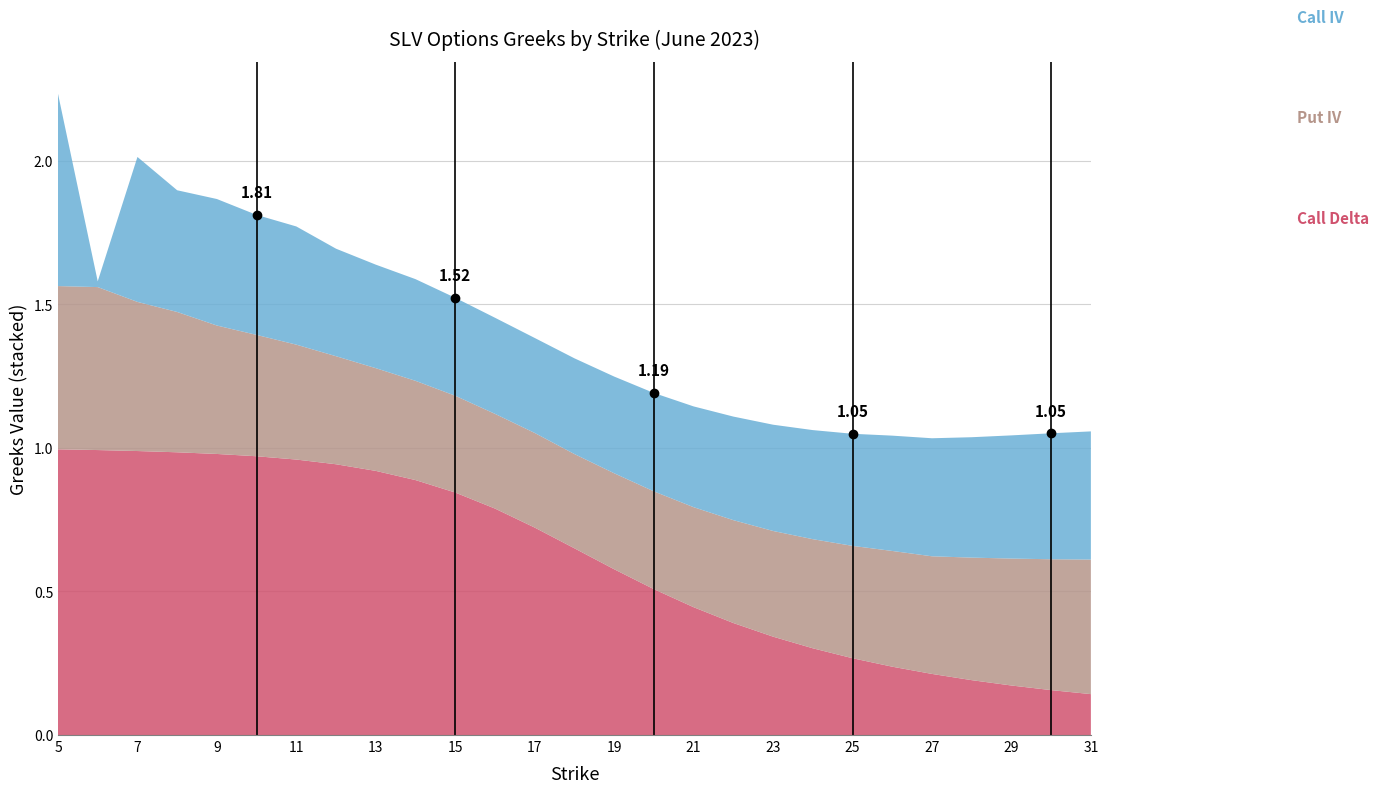

Between 13 and 14, which series saw the biggest shift?

Call Delta